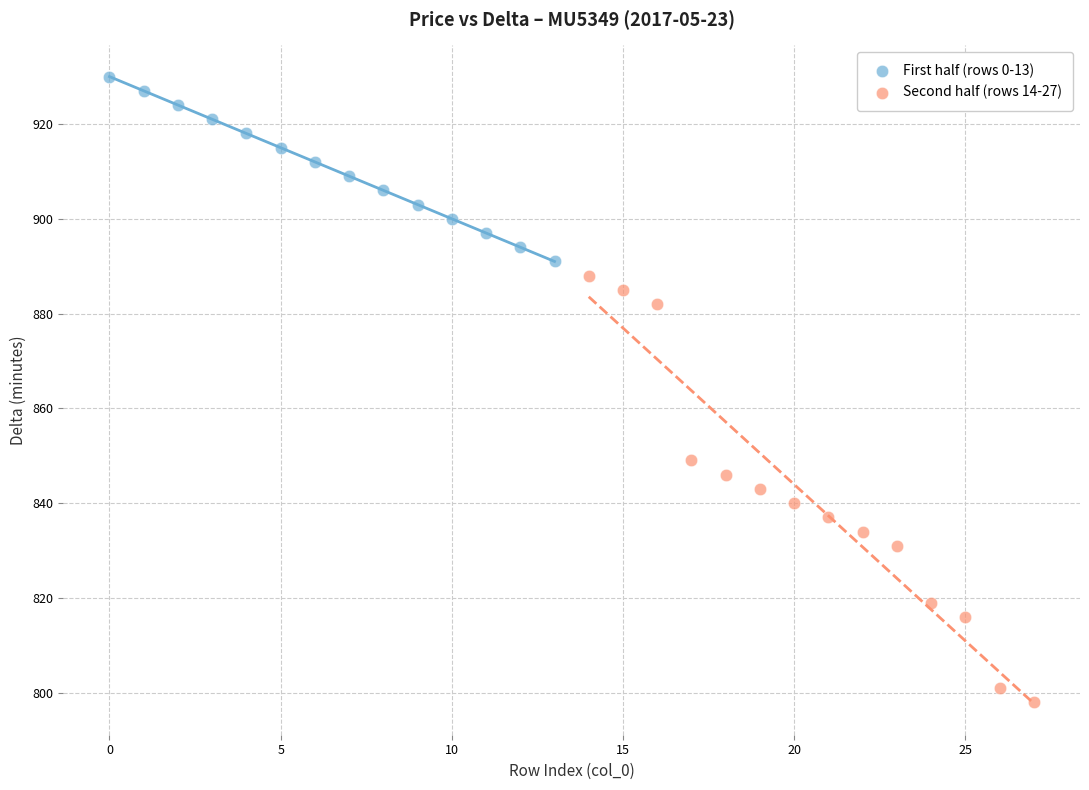

Which series reaches the maximum Y coordinate?

First half (rows 0-13)